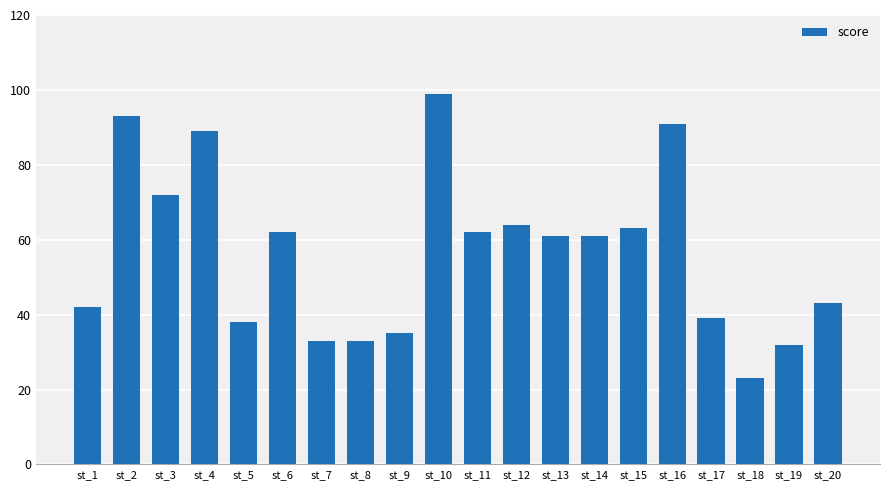

What is the difference between the maximum and second lowest values?

67